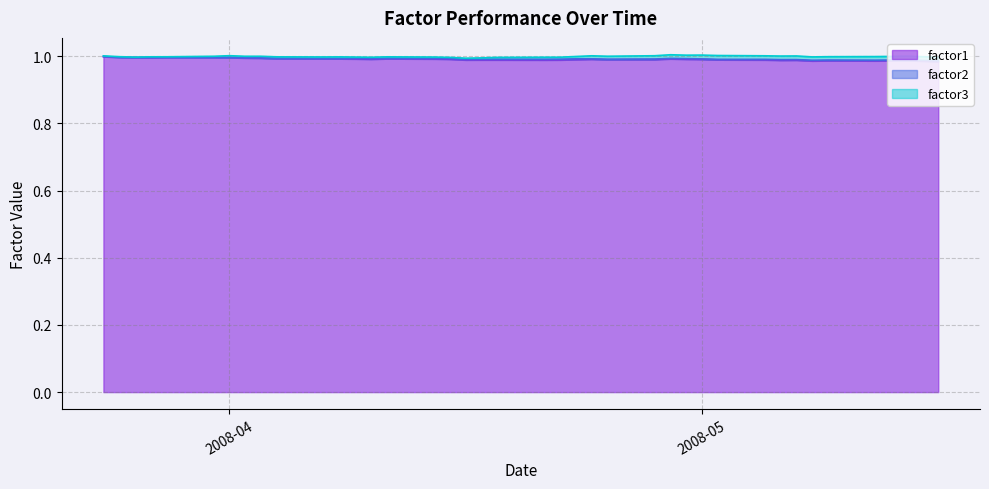

How many data points does each series have?

40